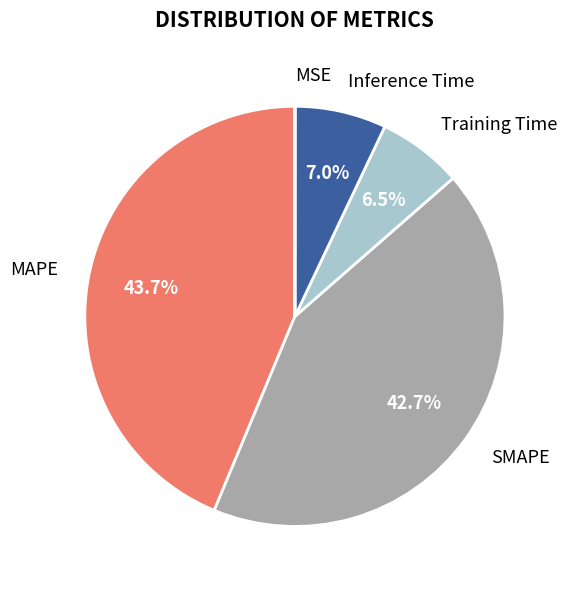

Does SMAPE represent more than half of the total?

No